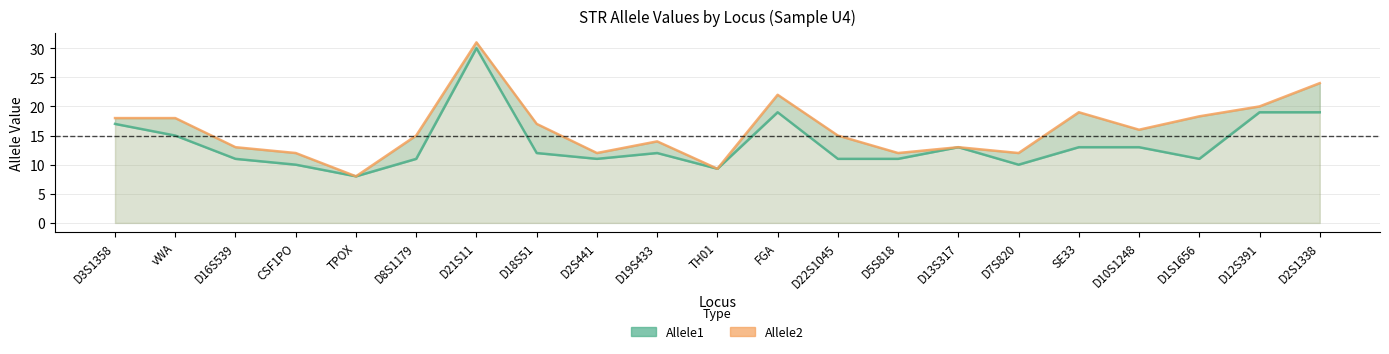

The value of Allele2 at TPOX is 8.0. True or false?

True